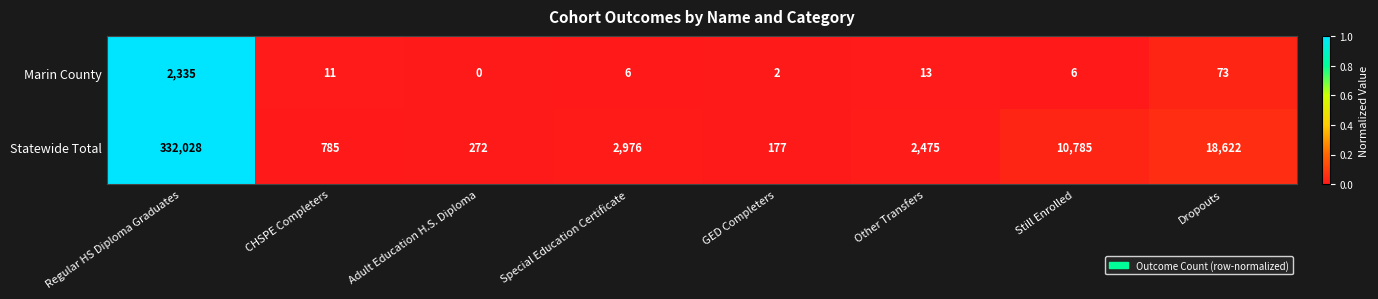

Which series has the largest total across all categories?

Statewide Total